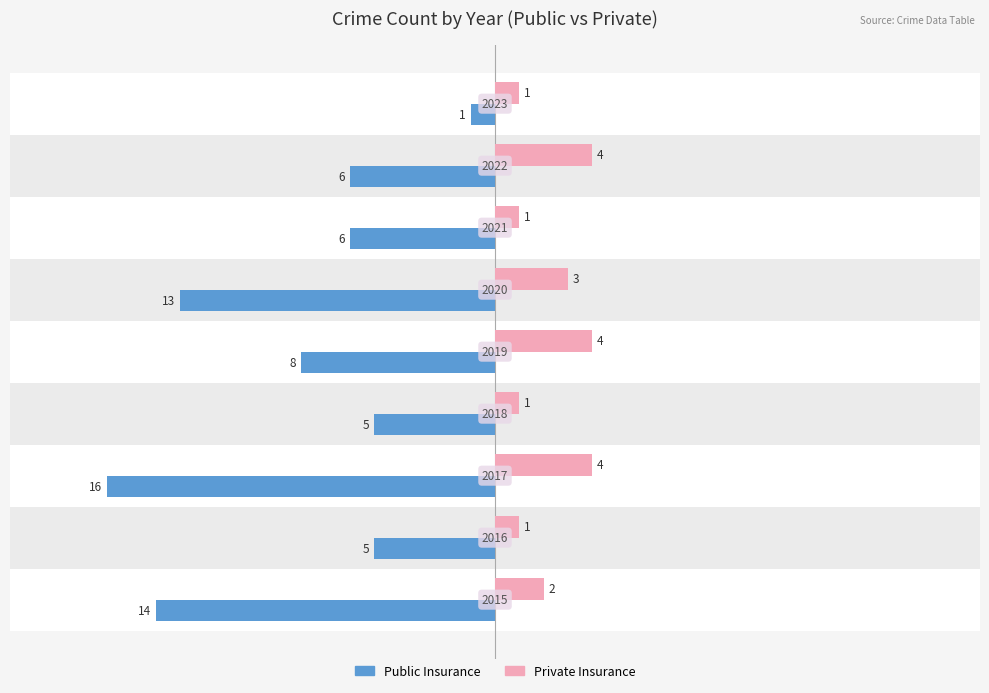

What are all the series names shown in the legend?

Public Insurance, Private Insurance